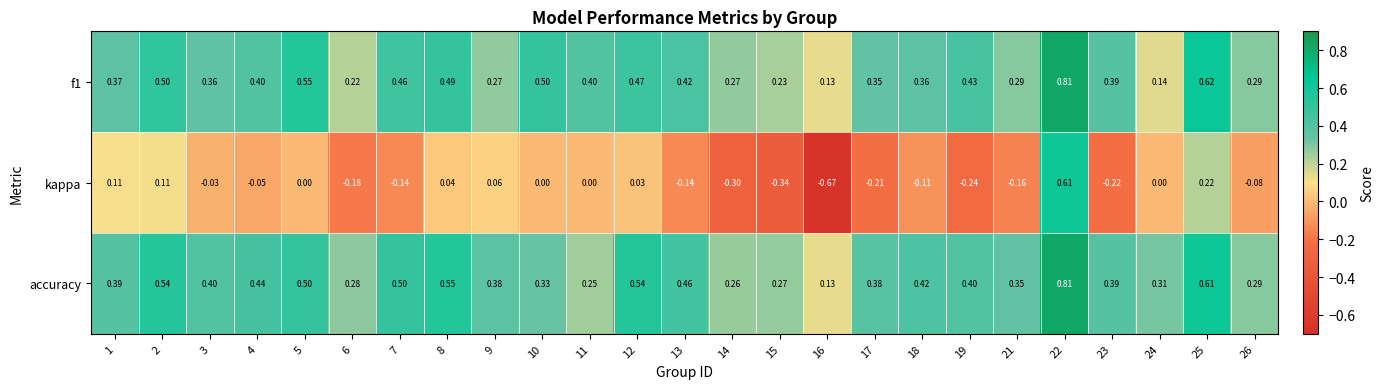

Which series has the widest spread of values?

kappa